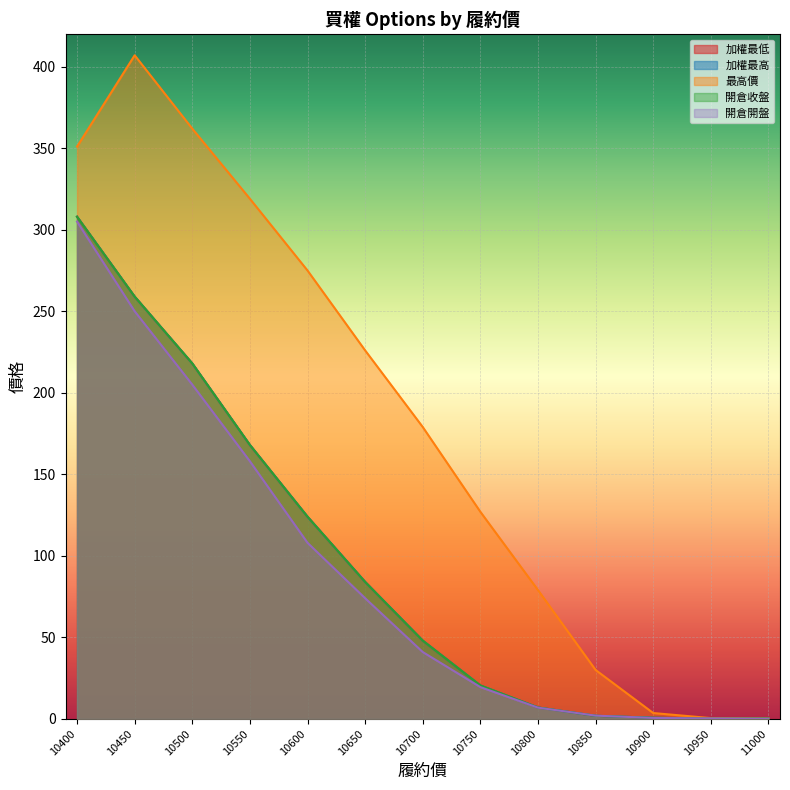

At which label does 加權最高 reach its peak?

10400